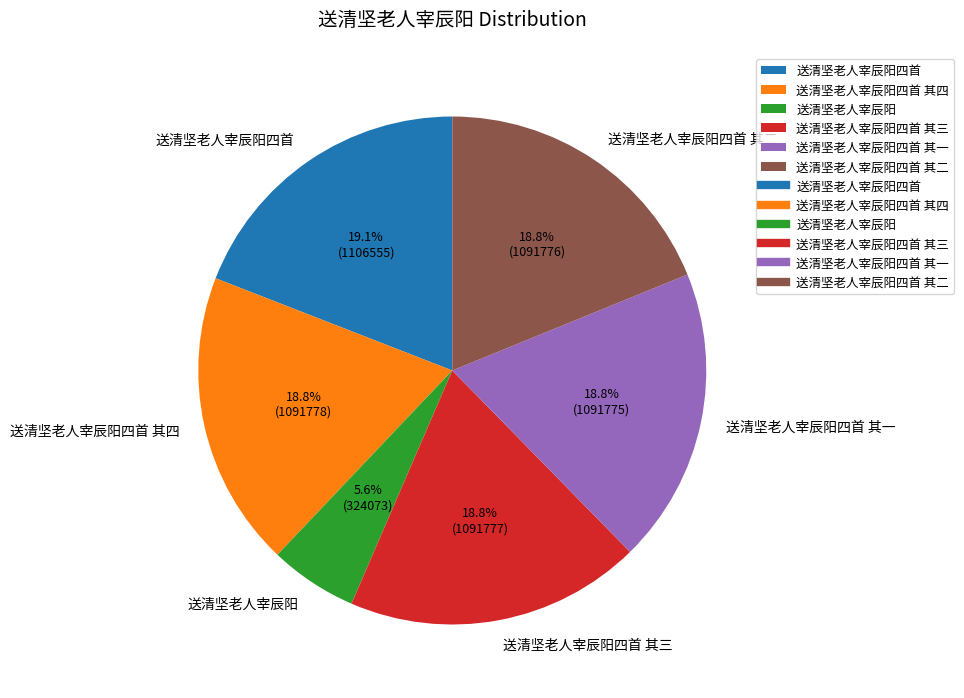

Combined, do 送清坚老人宰辰阳四首 其四 and 送清坚老人宰辰阳四首 其二 account for over 50%?

No